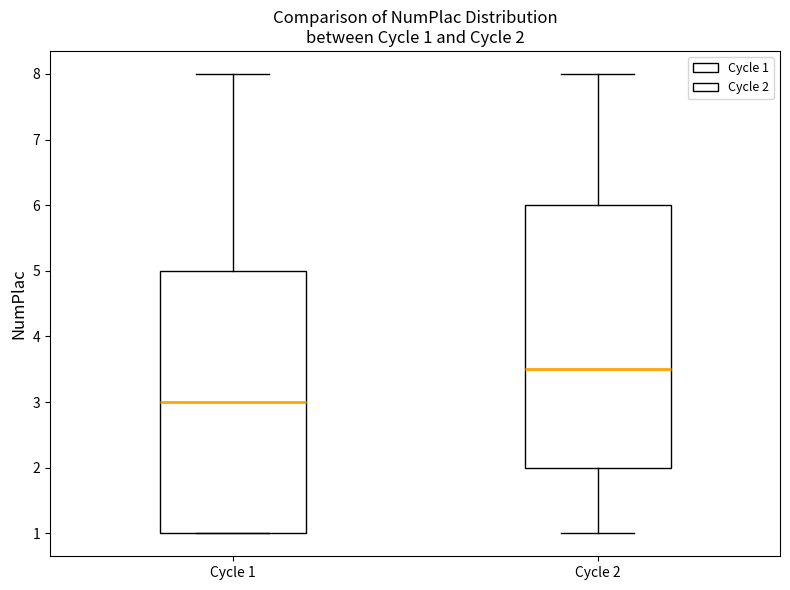

Which box has the lowest median line?

Cycle 1